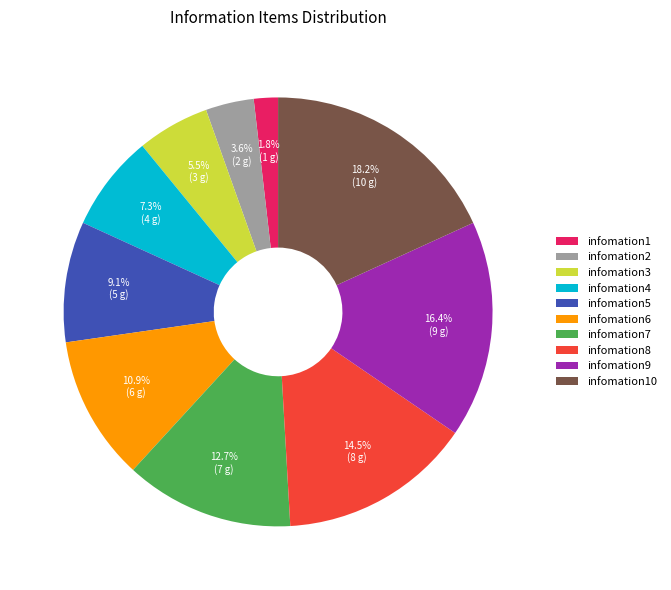

What percentage is the infomation10 slice, to the nearest percent?

18%